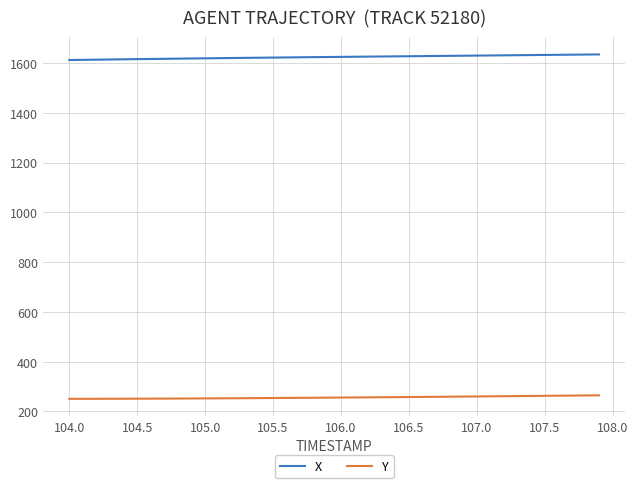

Does the chart display data point markers on the line(s)?

No